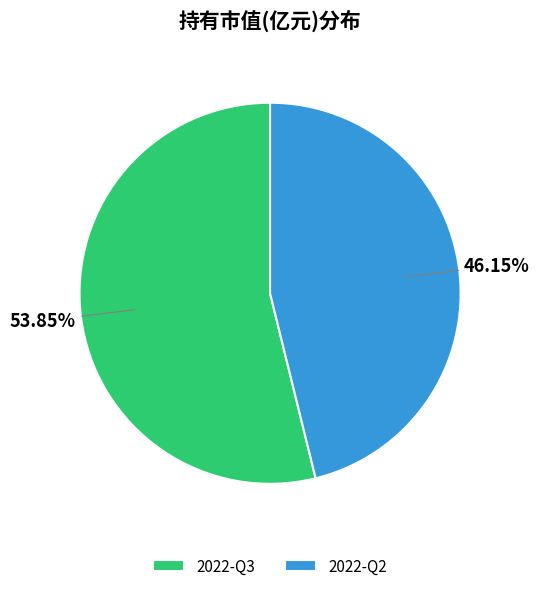

Rank the categories by value from lowest to highest.

2022-Q2, 2022-Q3